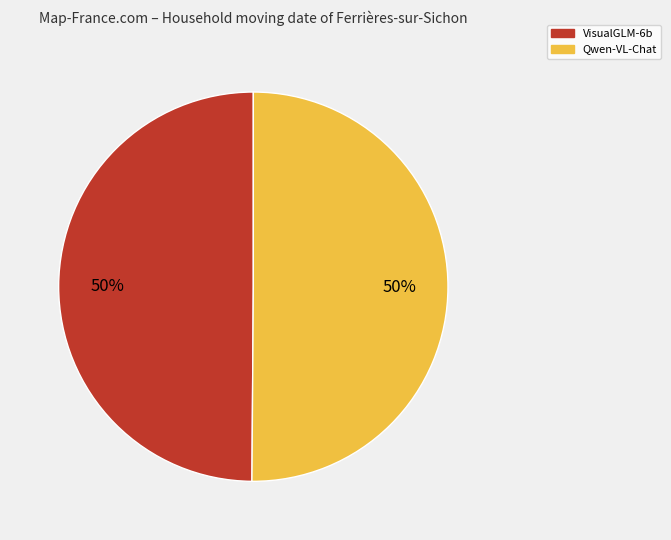

Is it true that Qwen-VL-Chat is 50% of the pie?

True